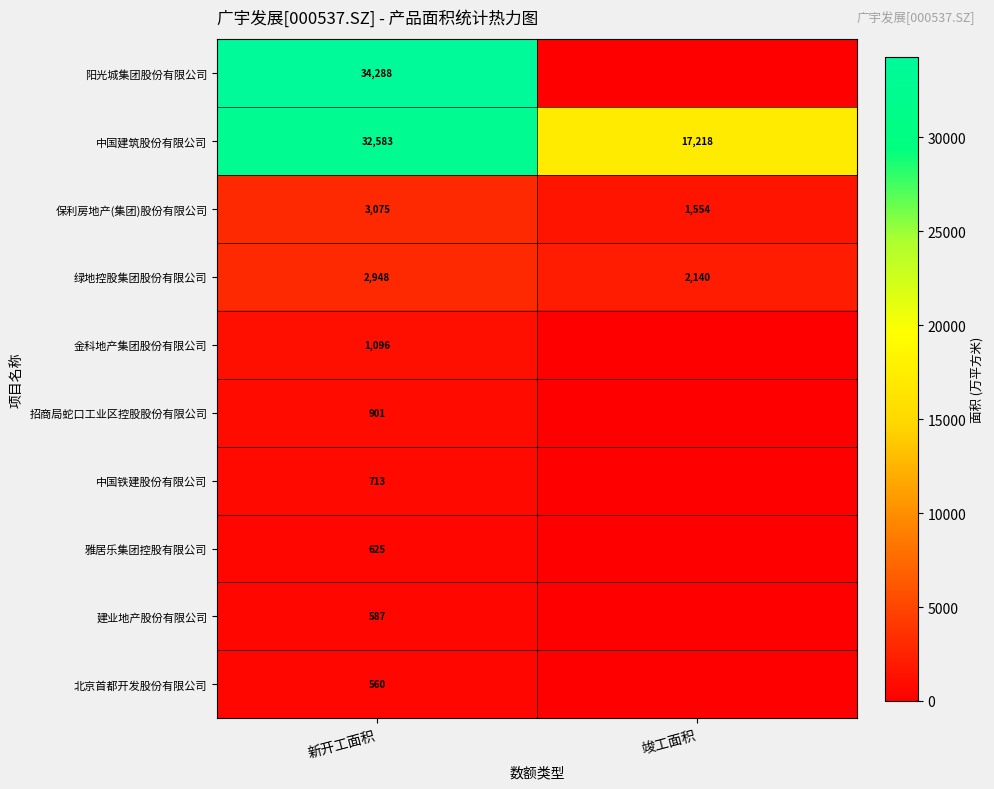

What is the greatest value displayed?

34288.0